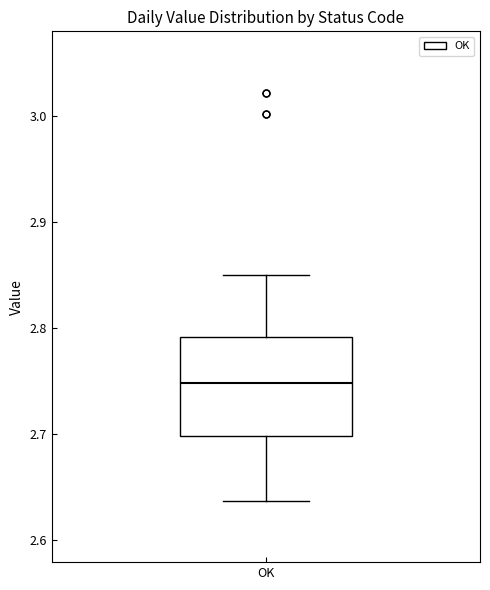

Where is the lower edge of the box for OK on the y-axis? The values are not printed on the chart, so give them approximately, as read against the axis.

2.70